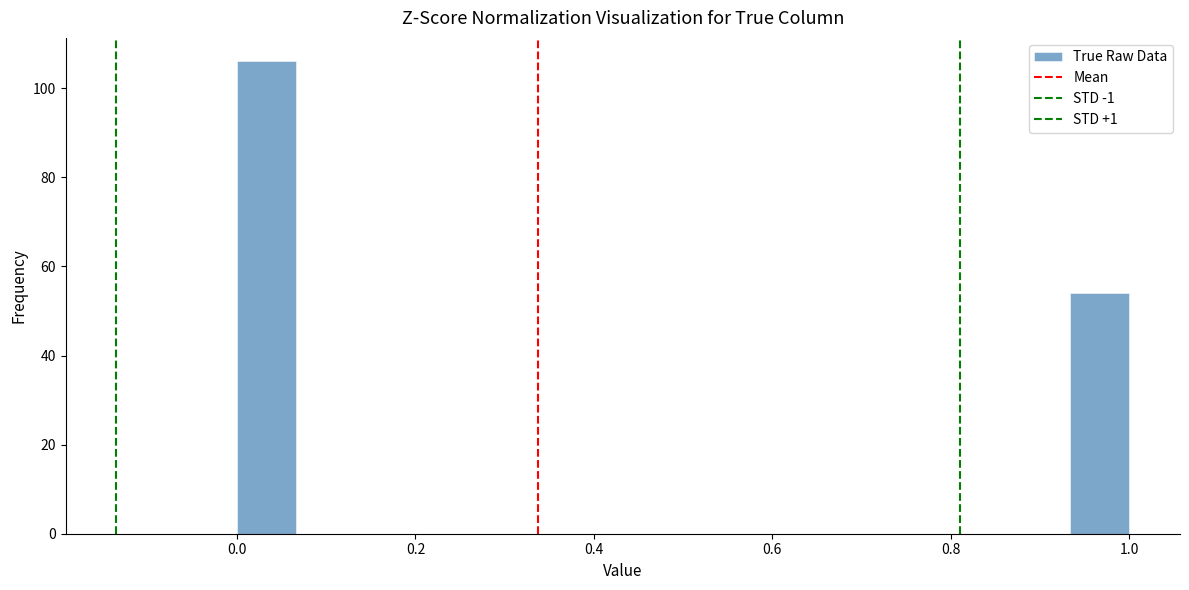

Read against the x-axis, roughly where is the centre of the tallest bar?

0.04